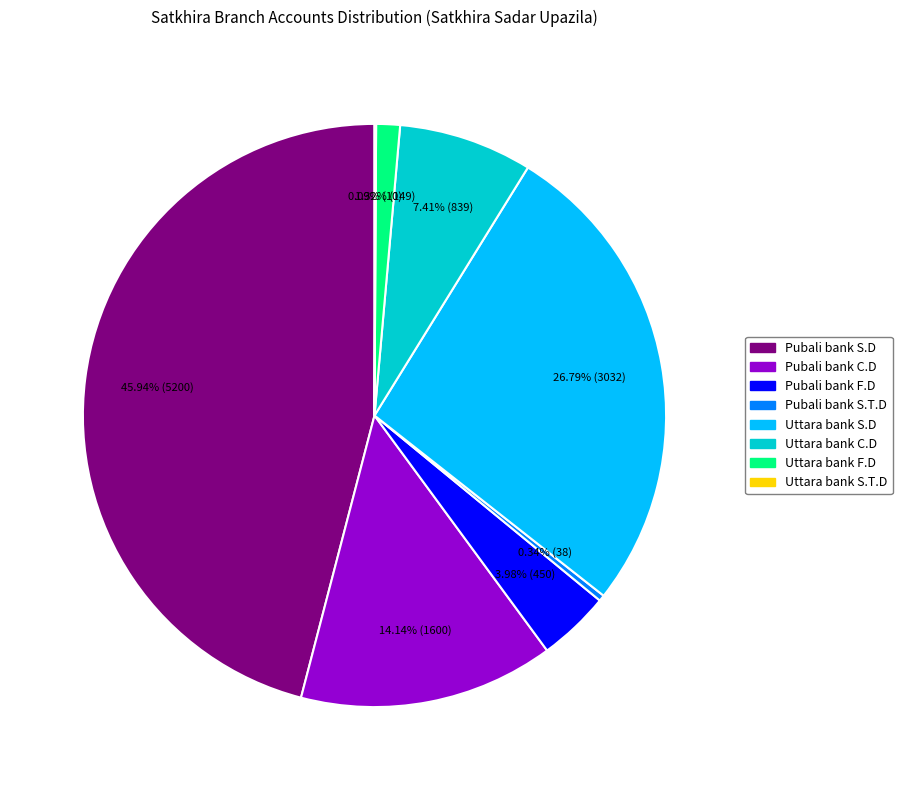

To the nearest percent, what percentage of the pie is Pubali bank S.D?

46%